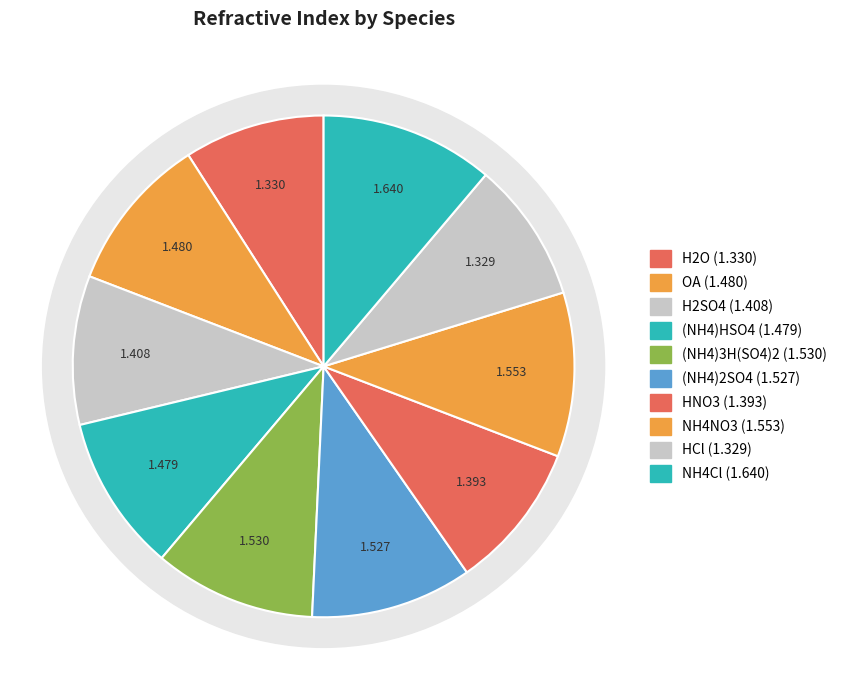

To the nearest percent, what portion does HCl represent?

9%